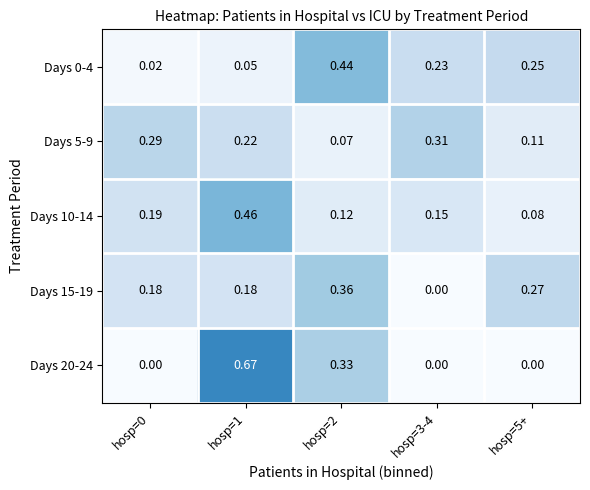

Is the value of Days 0-4 at hosp=5+ greater than the value of Days 10-14 at hosp=0?

Yes